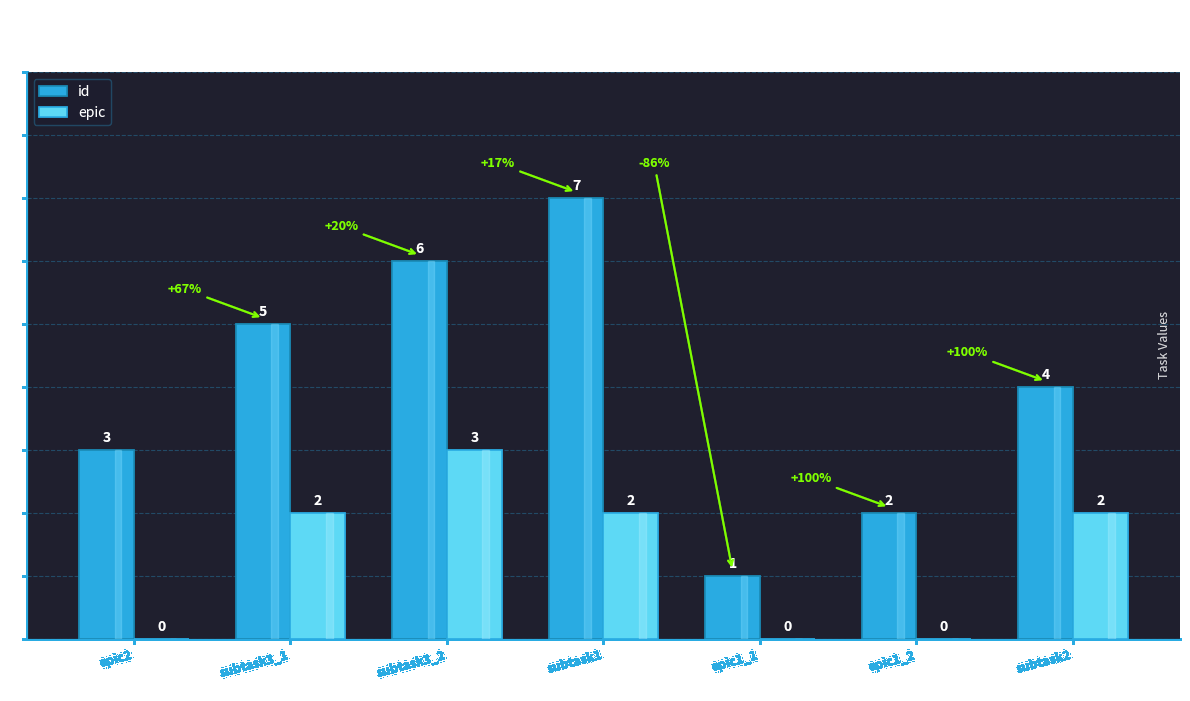

Which category has the highest value in the id series?

subtask1